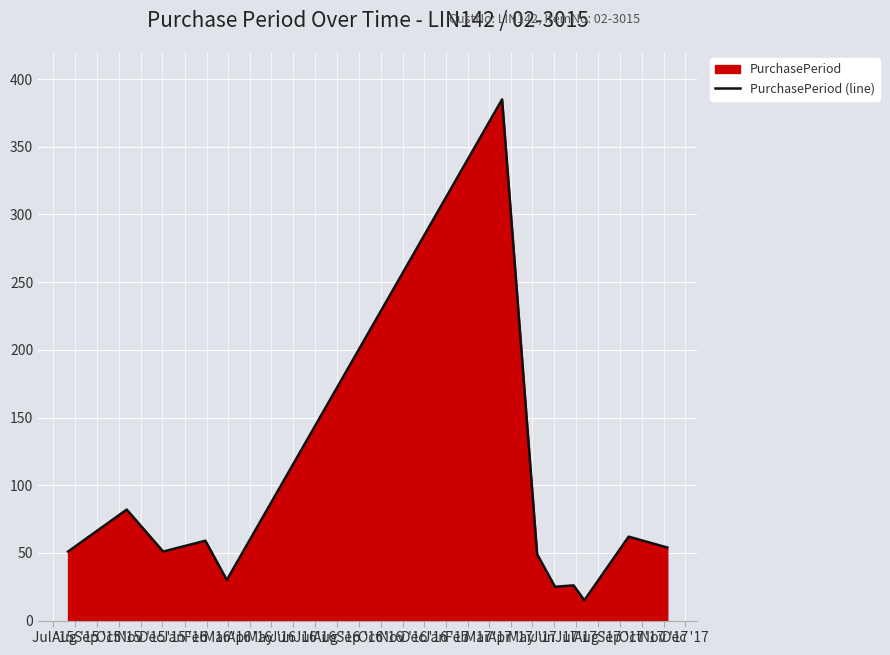

What is the maximum value shown in the chart?

385